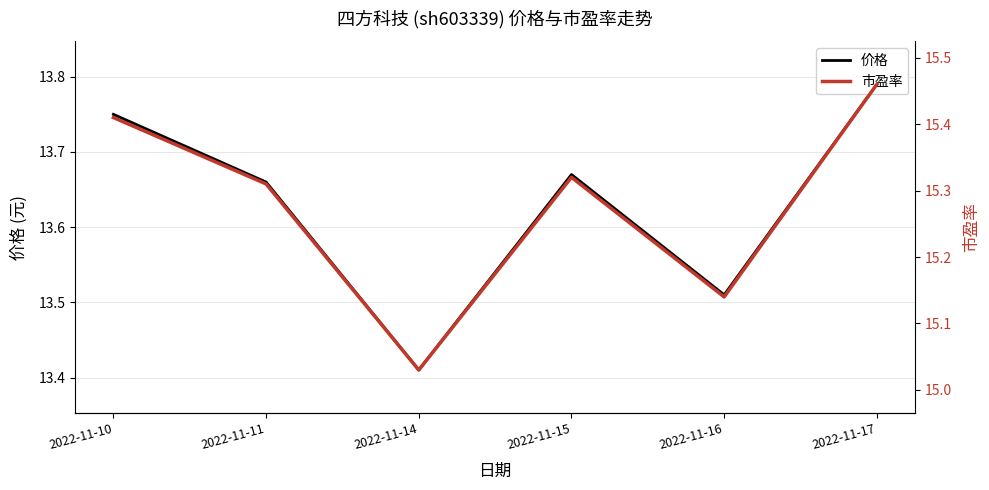

At which category does 价格 reach its first local valley?

2022-11-14